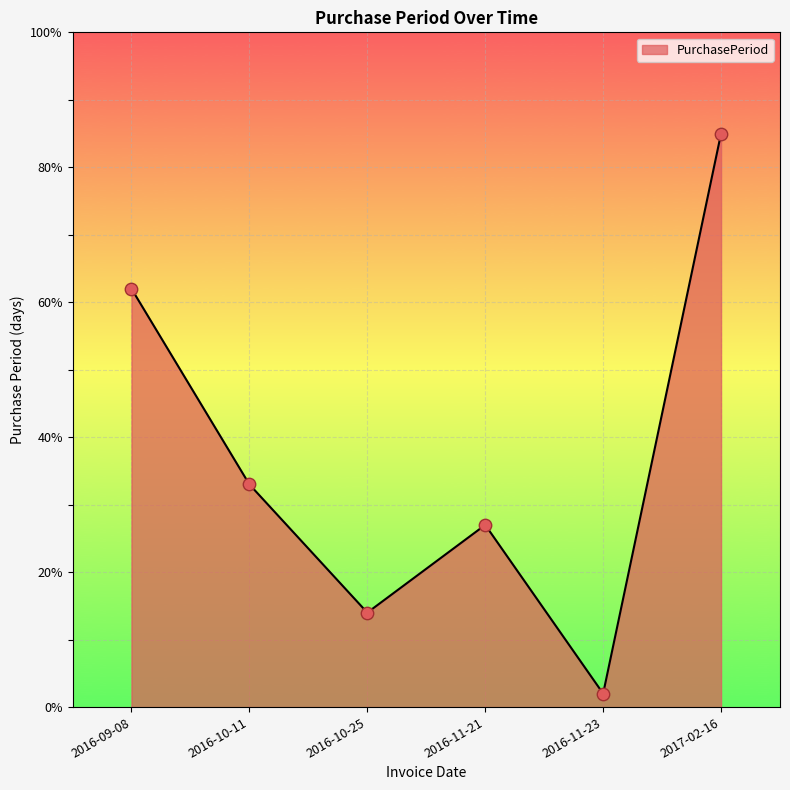

Between 2016-10-25 and 2016-09-08, which is larger?

2016-09-08